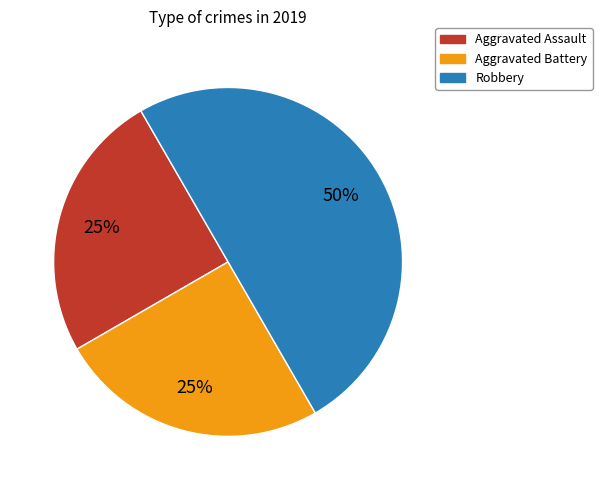

Which category has the biggest portion of the pie?

Robbery